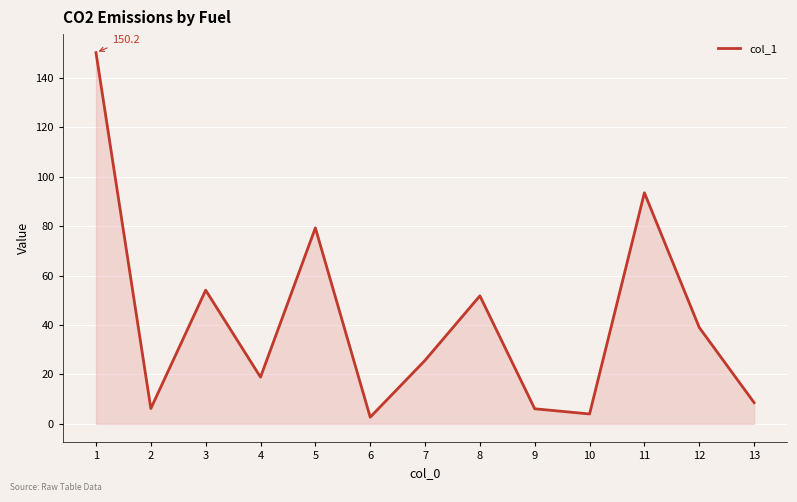

Where is the first local maximum?

3